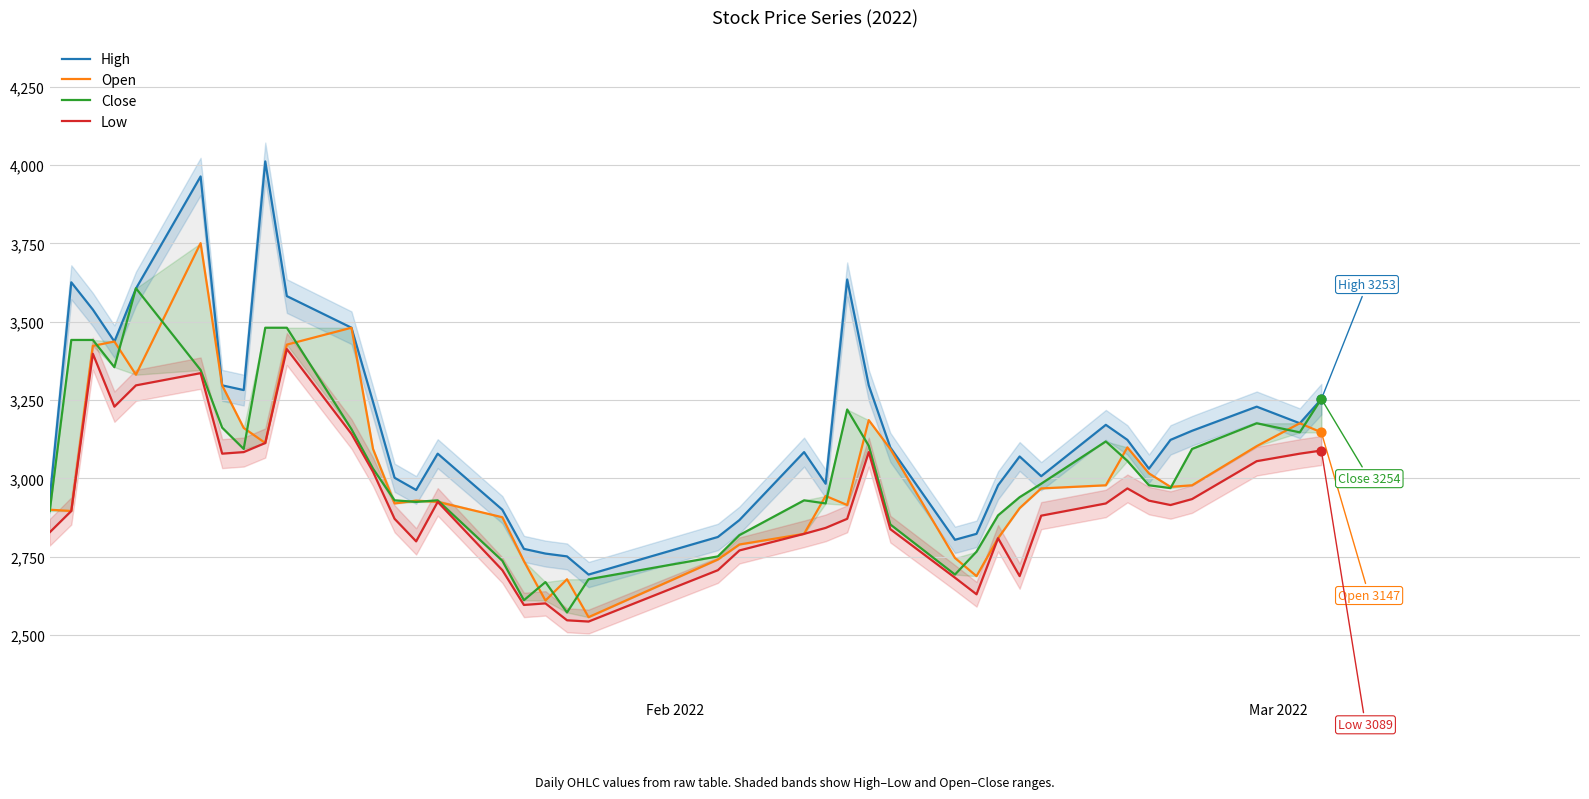

Which series reaches the maximum Y coordinate?

High